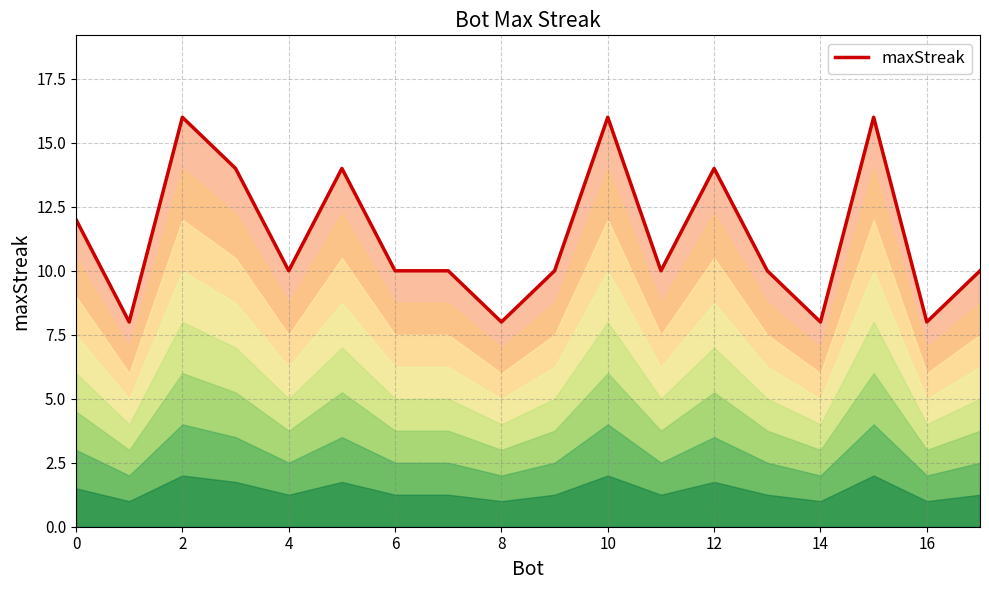

True or false: the data shows 2 at 13.

False